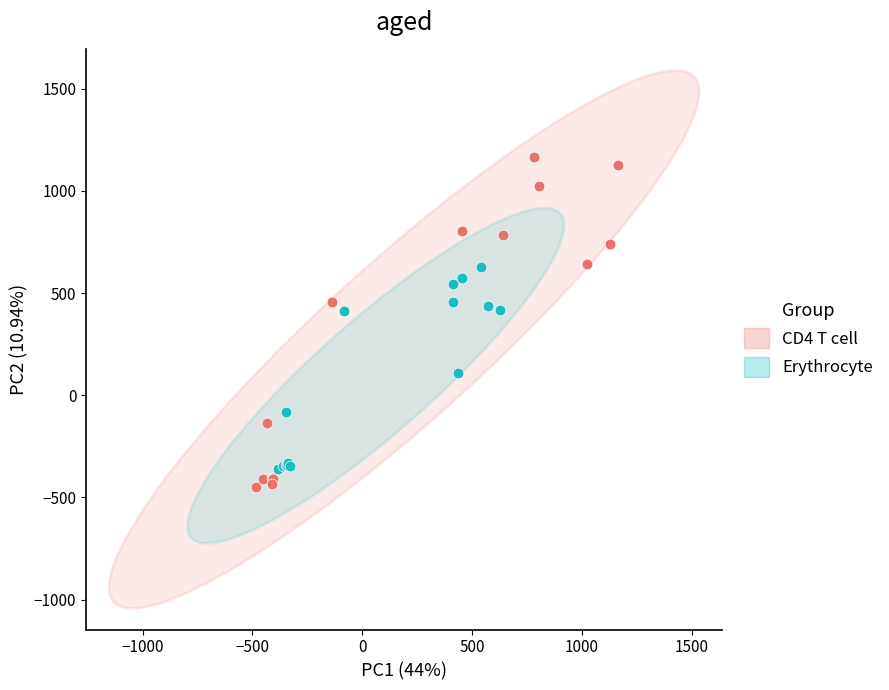

Which series has the largest Y range (max minus min)?

CD4 T cell